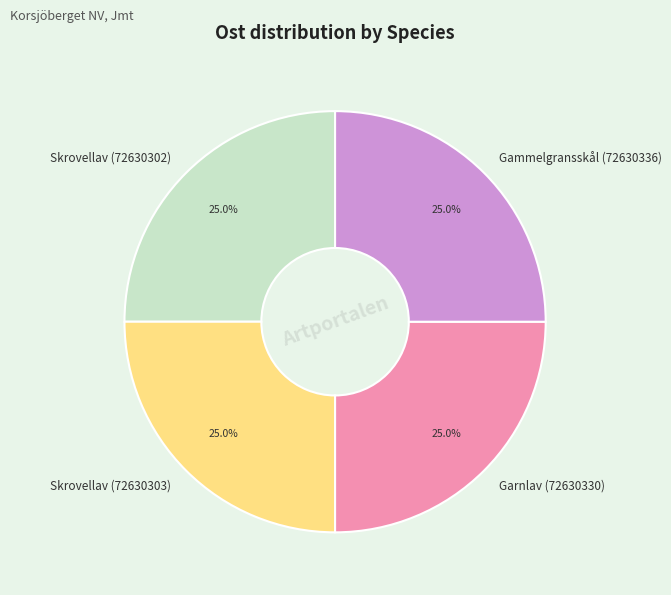

Approximately how many times larger is the value at Skrovellav (72630302) compared to Garnlav (72630330)?

1.0